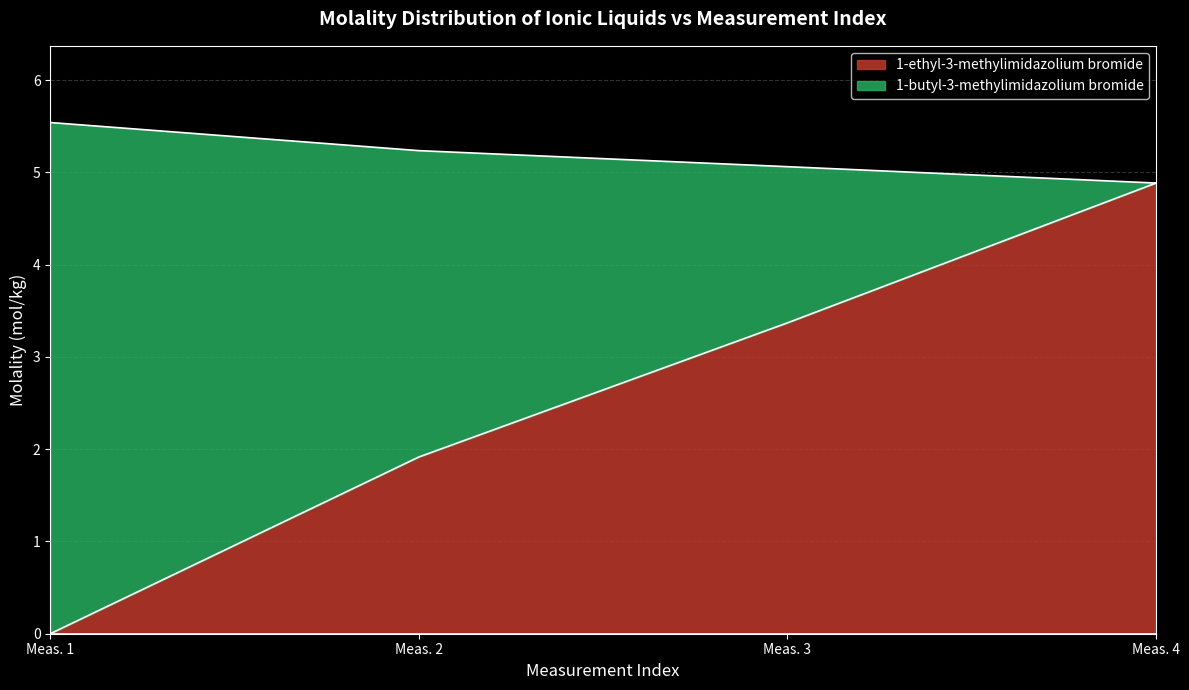

How many 1-ethyl-3-methylimidazolium bromide values are between 1 and 4?

2